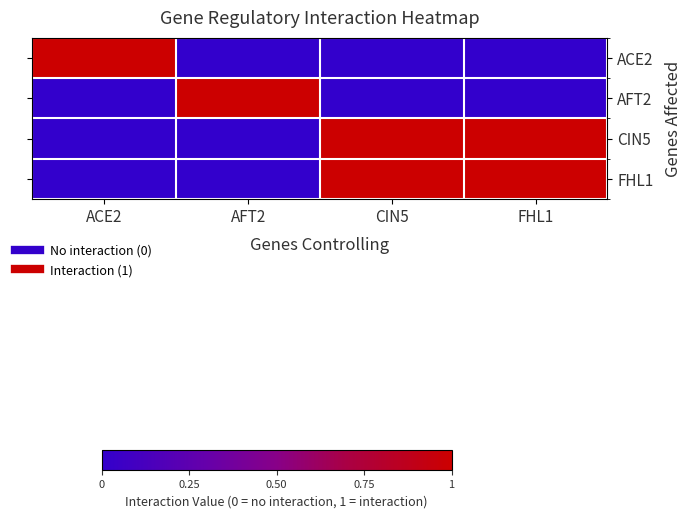

Between ACE2 and CIN5, which series saw the biggest shift?

ACE2